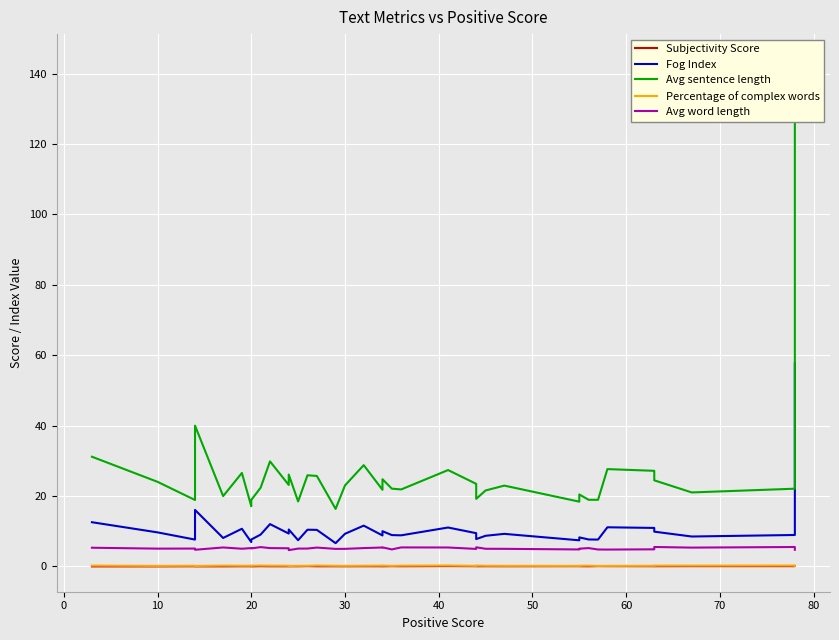

How many Percentage of complex words values are between 0 and 1?

40